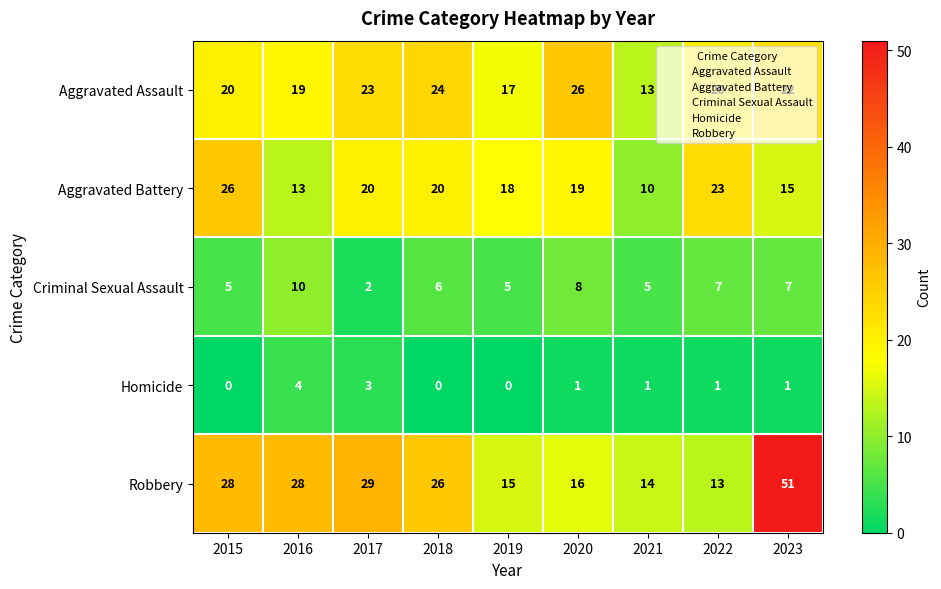

At how many categories does at least one series exceed 12?

9